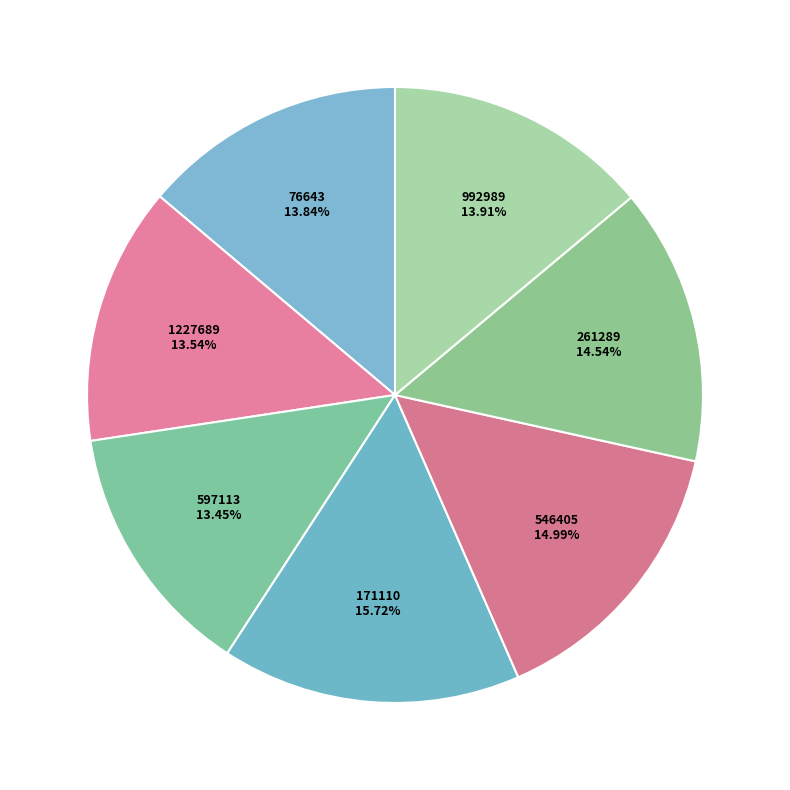

How many segments does this pie chart have?

7